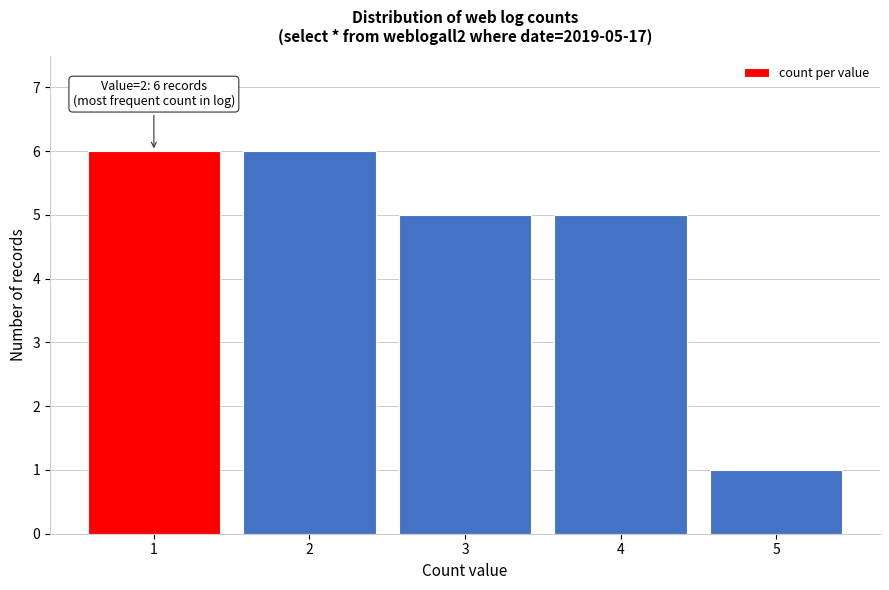

Reading left to right, transcribe all the data shown in this chart.

1=6	2=6	3=5	4=5	5=1